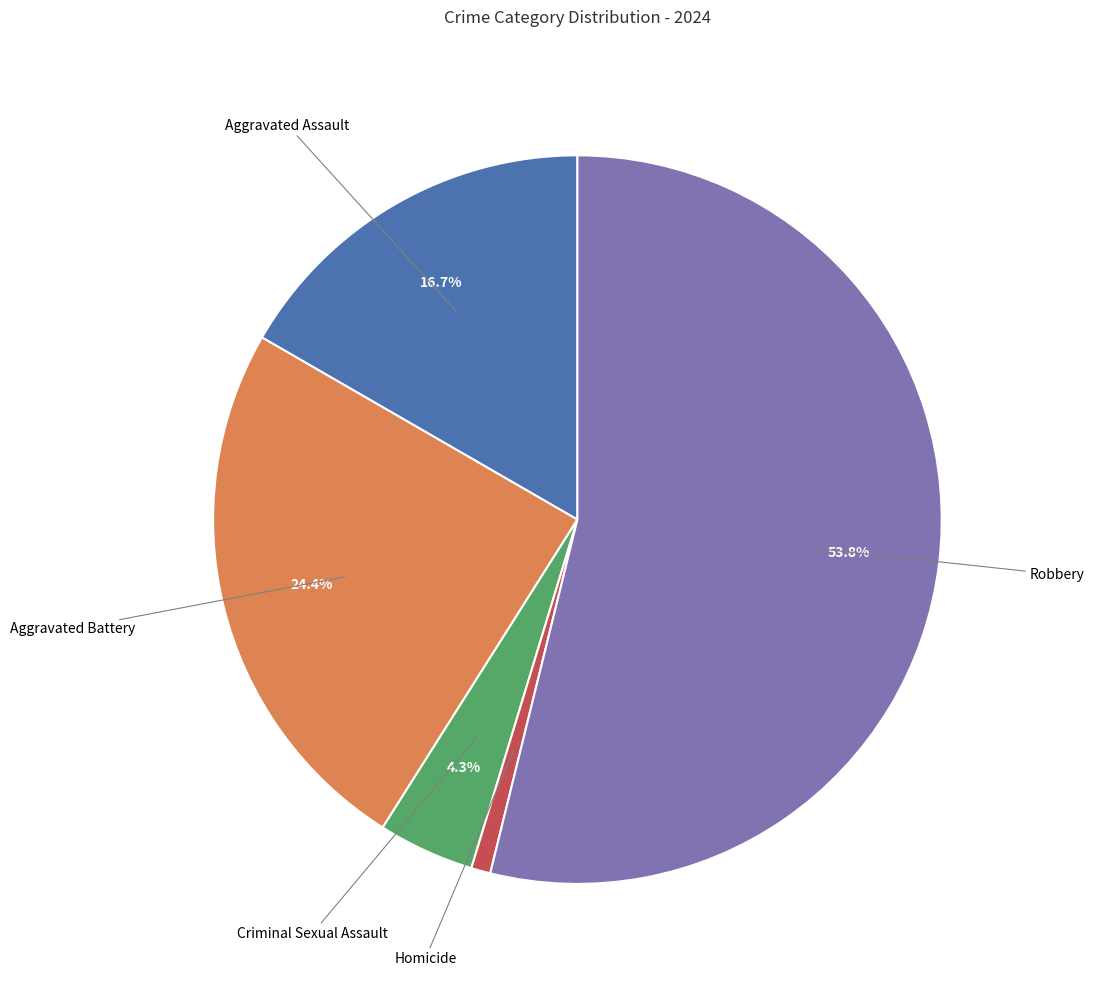

Does any single category account for the majority?

Yes